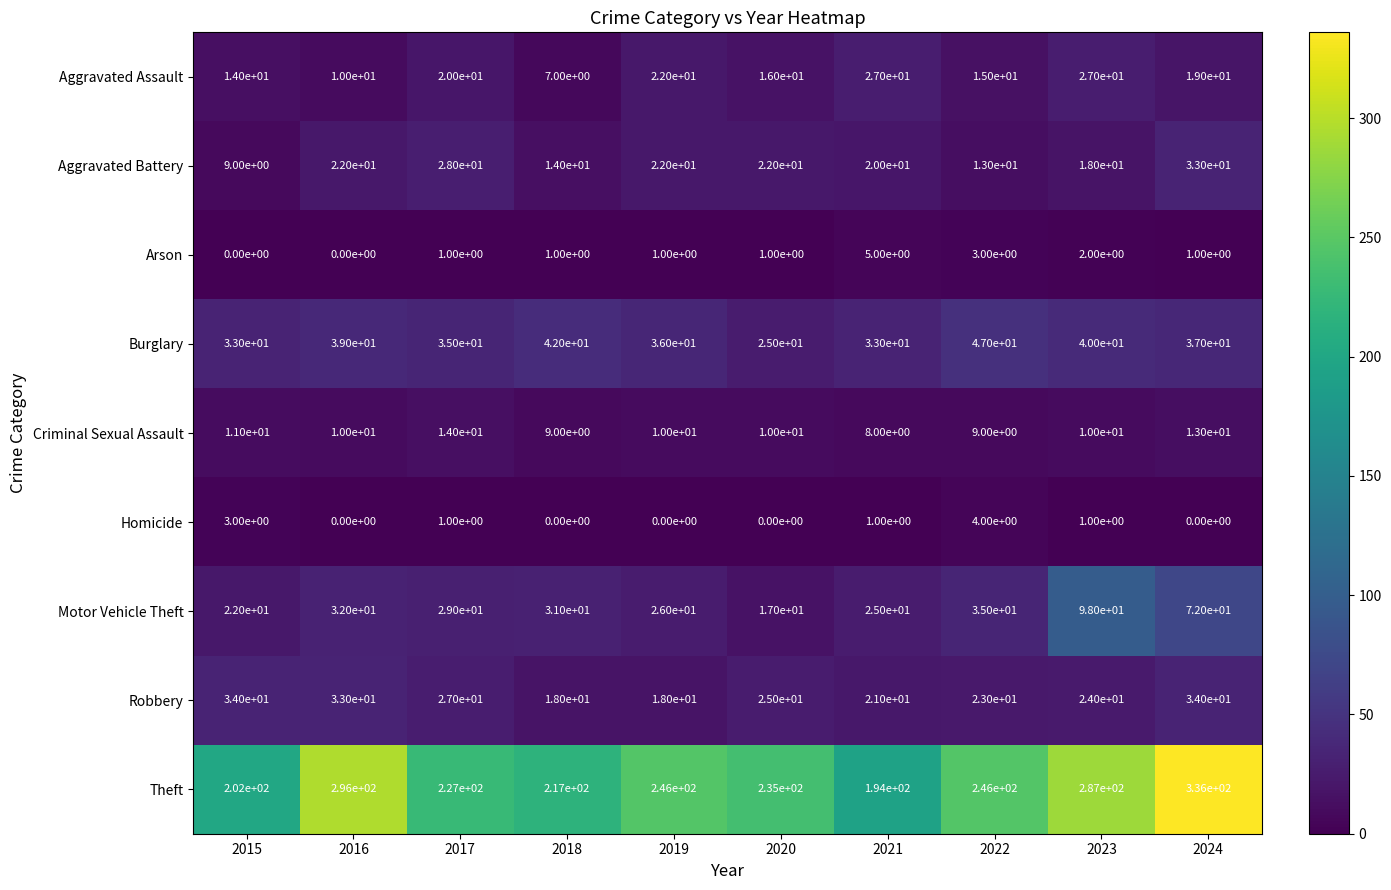

What is the highest value of the Burglary series?

47